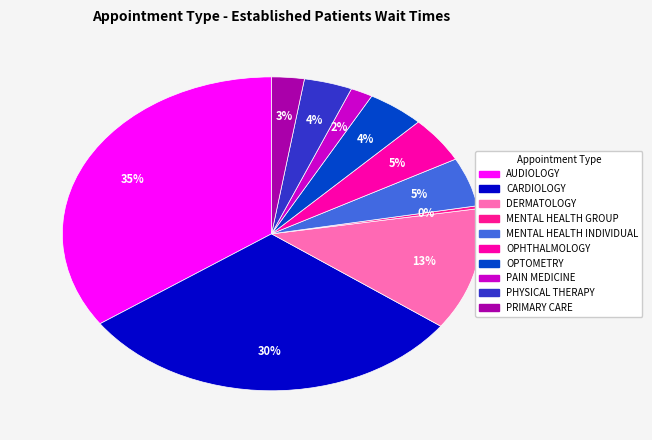

How many slices are in this pie chart?

10